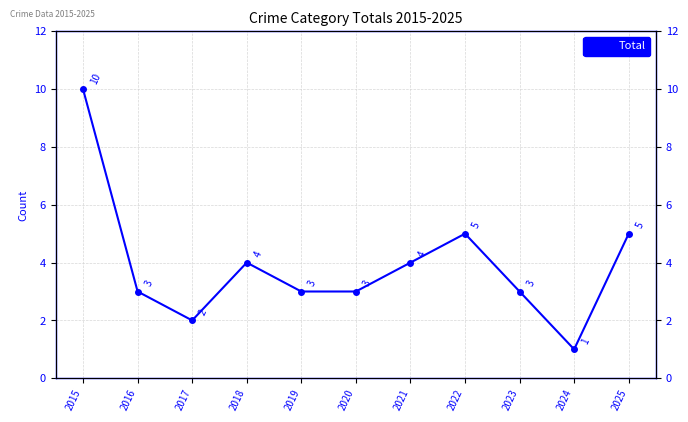

Rank the categories by value from lowest to highest.

2024, 2017, 2016, 2019, 2020, 2023, 2018, 2021, 2022, 2025, 2015